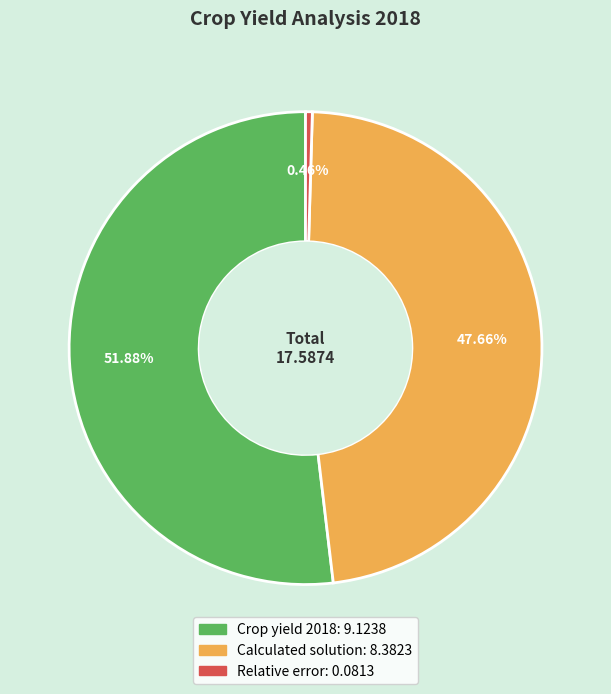

How many slices are in this pie chart?

3